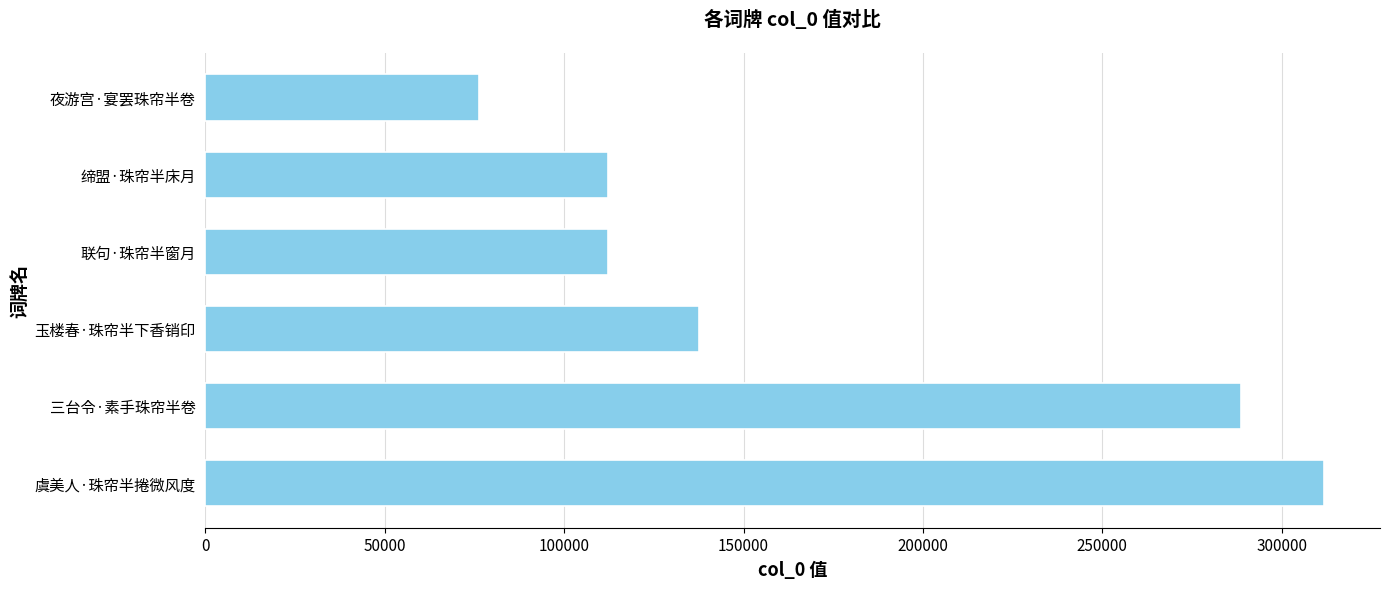

What is the change in value from 三台令·素手珠帘半卷 to 玉楼春·珠帘半下香销印?

-151136